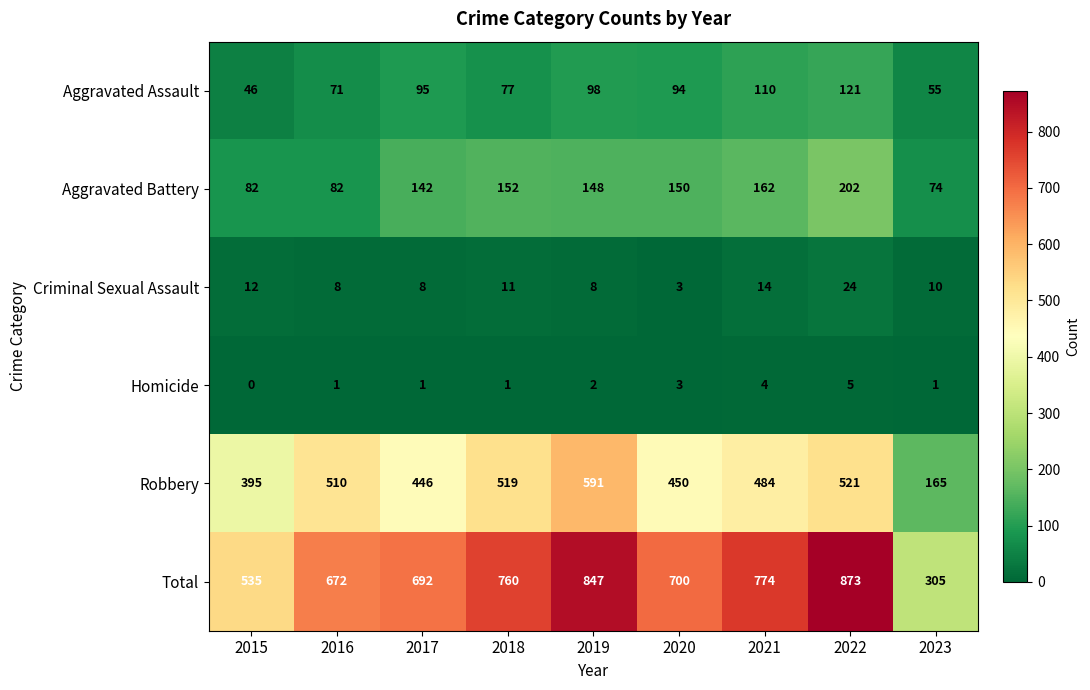

What is the greatest value displayed?

873